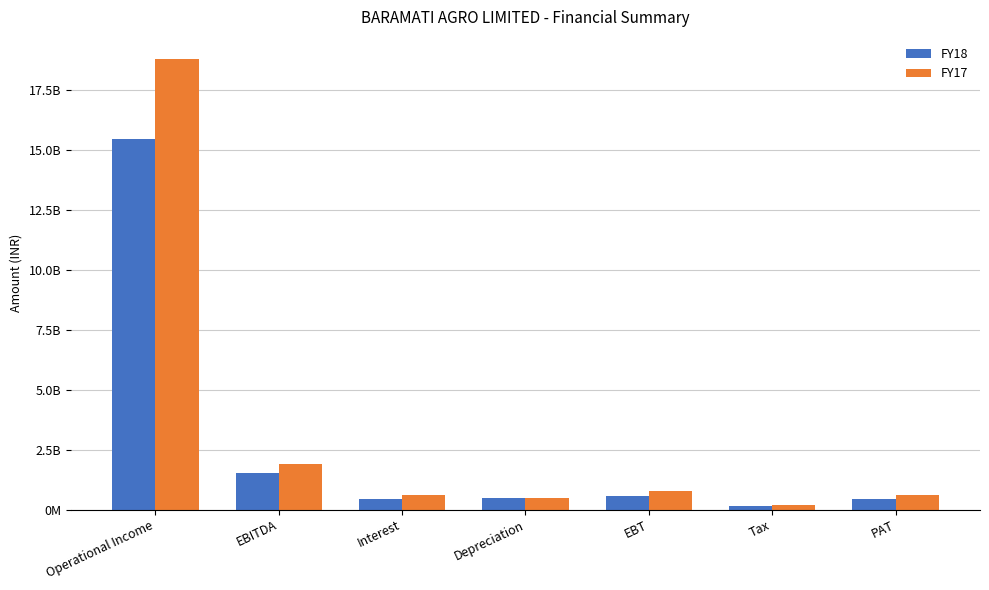

True or false: FY18 has a value of 144341492 at Tax.

True